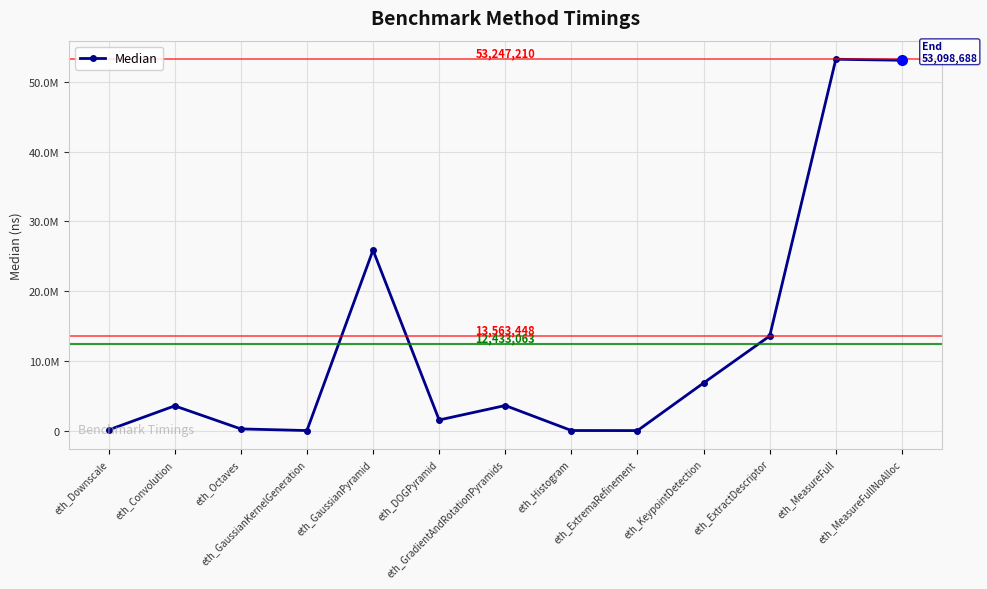

The chart shows a value of 10343 at eth_GaussianKernelGeneration. True or false?

False